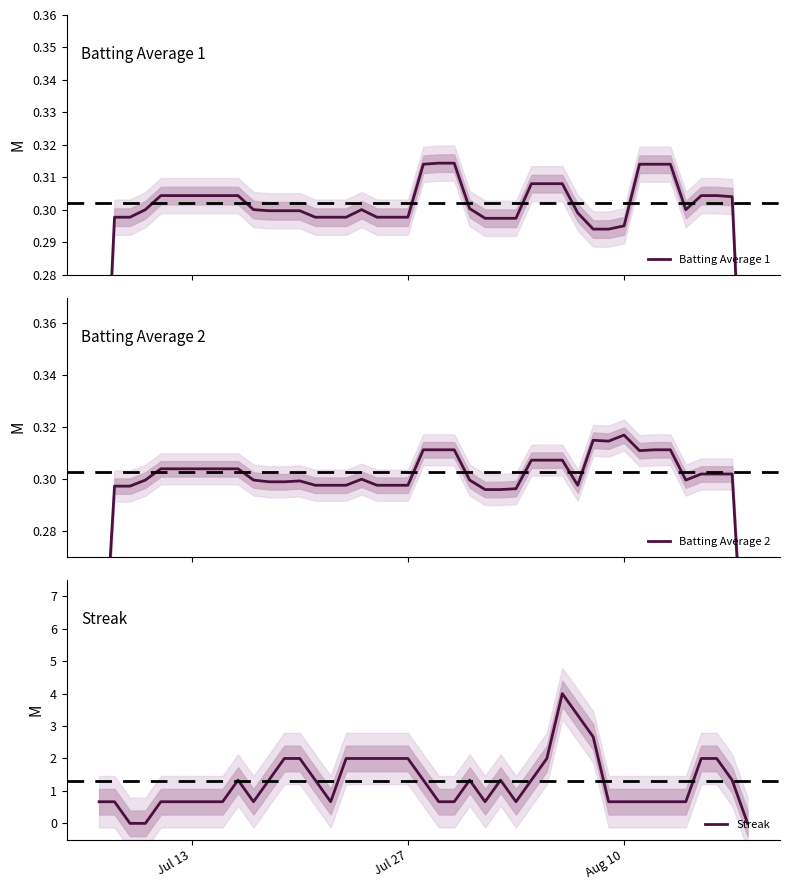

Reading right to left, list all the values displayed in this chart.

Batting Average 1: 0.2	0.3	0.3	0.3	0.3	0.3	0.3	0.3	0.3	0.3	0.3	0.3	0.3	0.3	0.3	0.3	0.3	0.3	0.3	0.3	0.3	0.3	0.3	0.3	0.3	0.3	0.3	0.3	0.3	0.3	0.3	0.3	0.3	0.3	0.3	0.3	0.3	0.3	0.3	0.2
Batting Average 2: 0.2	0.3	0.3	0.3	0.3	0.3	0.3	0.3	0.3	0.3	0.3	0.3	0.3	0.3	0.3	0.3	0.3	0.3	0.3	0.3	0.3	0.3	0.3	0.3	0.3	0.3	0.3	0.3	0.3	0.3	0.3	0.3	0.3	0.3	0.3	0.3	0.3	0.3	0.3	0.2
Streak: 0.0	1.3	2.0	2.0	0.7	0.7	0.7	0.7	0.7	0.7	2.7	3.3	4.0	2.0	1.3	0.7	1.3	0.7	1.3	0.7	0.7	1.3	2.0	2.0	2.0	2.0	2.0	0.7	1.3	2.0	2.0	1.3	0.7	1.3	0.7	0.7	0.0	0.0	0.7	0.7